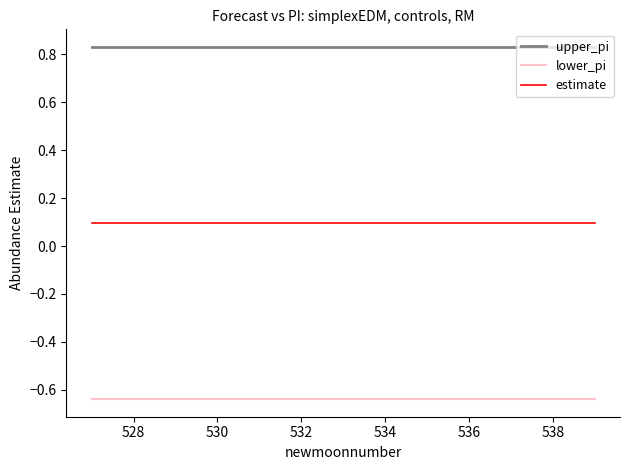

True or false: lower_pi and upper_pi cross at least once.

False